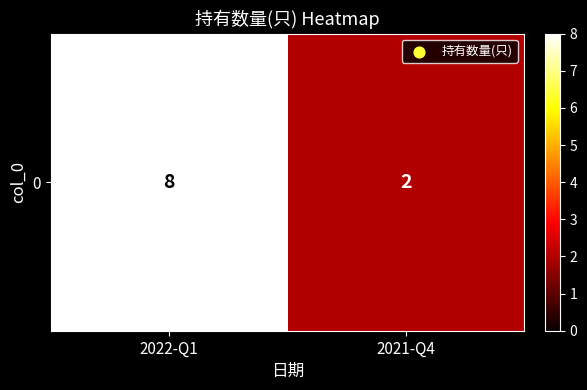

True or false: the data shows 8 at 2022-Q1.

True